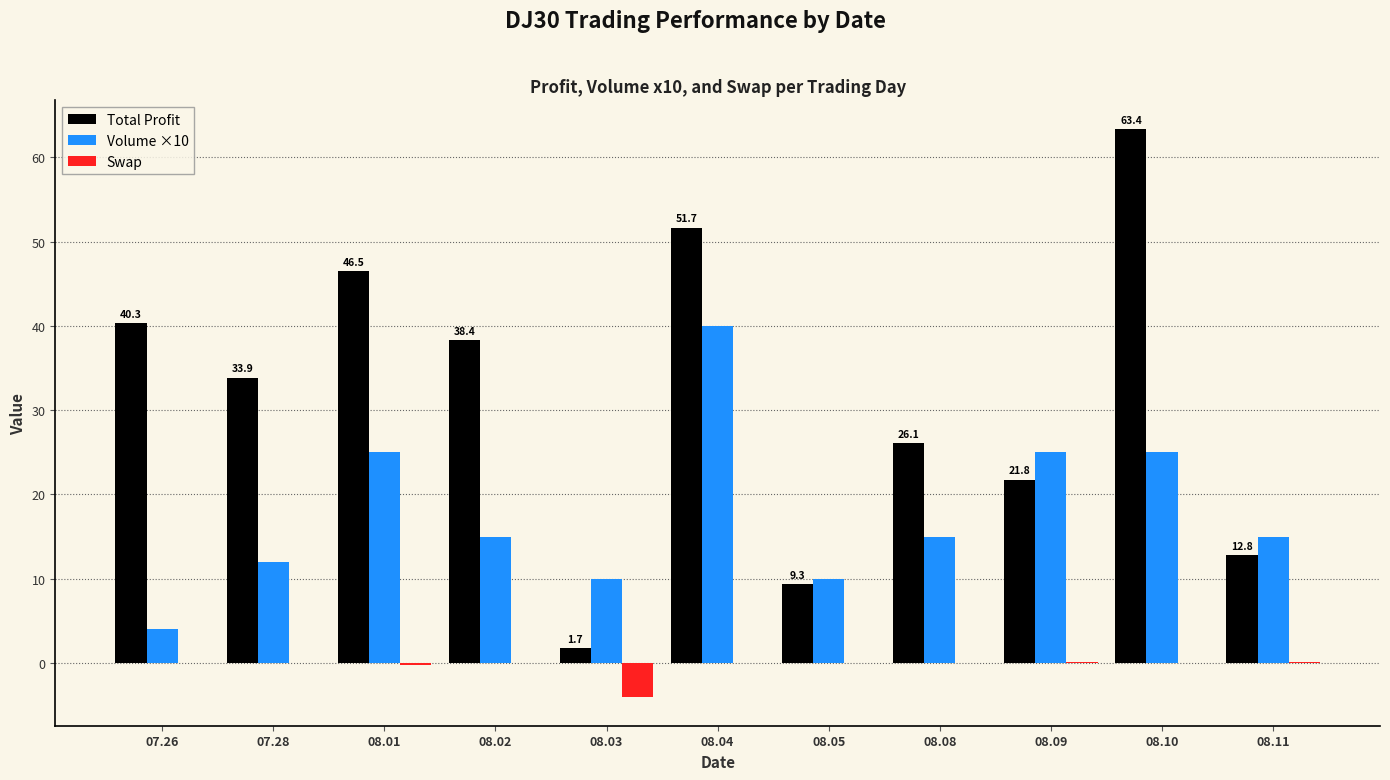

At which label does Volume ×10 first exceed 15?

08.01